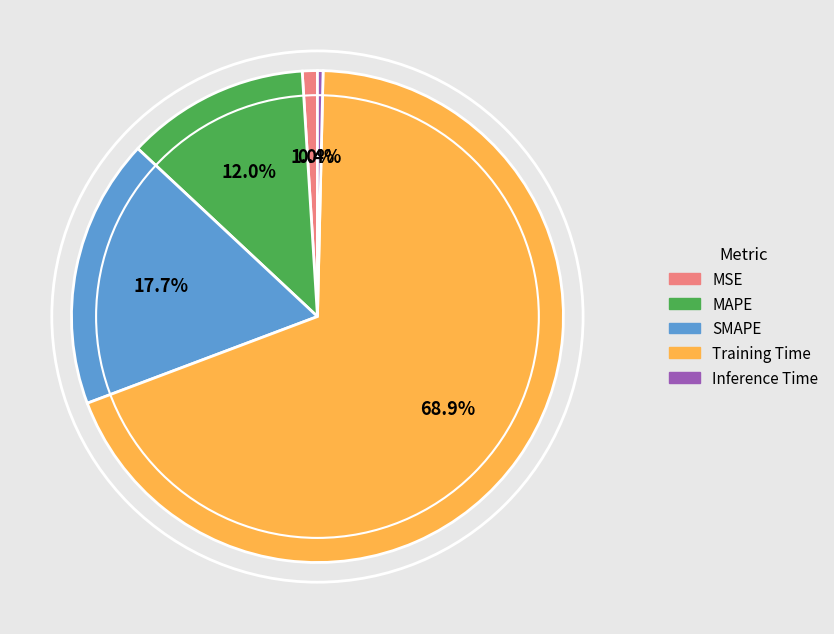

Which has a higher value, SMAPE or Inference Time?

SMAPE